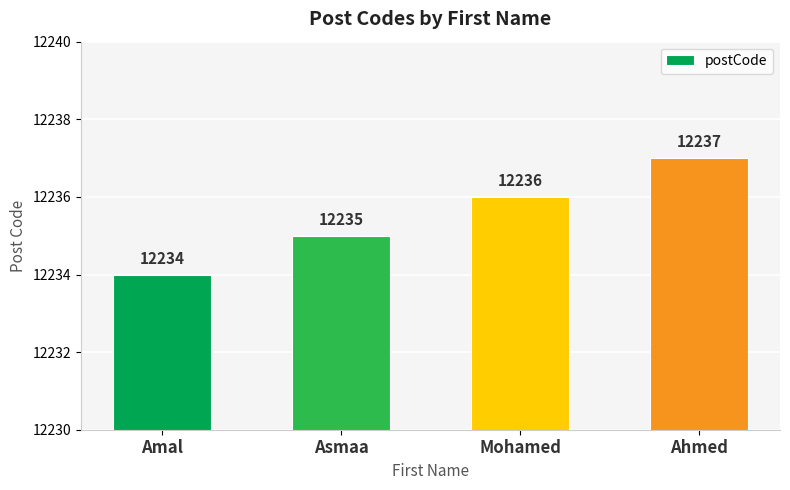

Which category has the lowest value across all series?

Amal